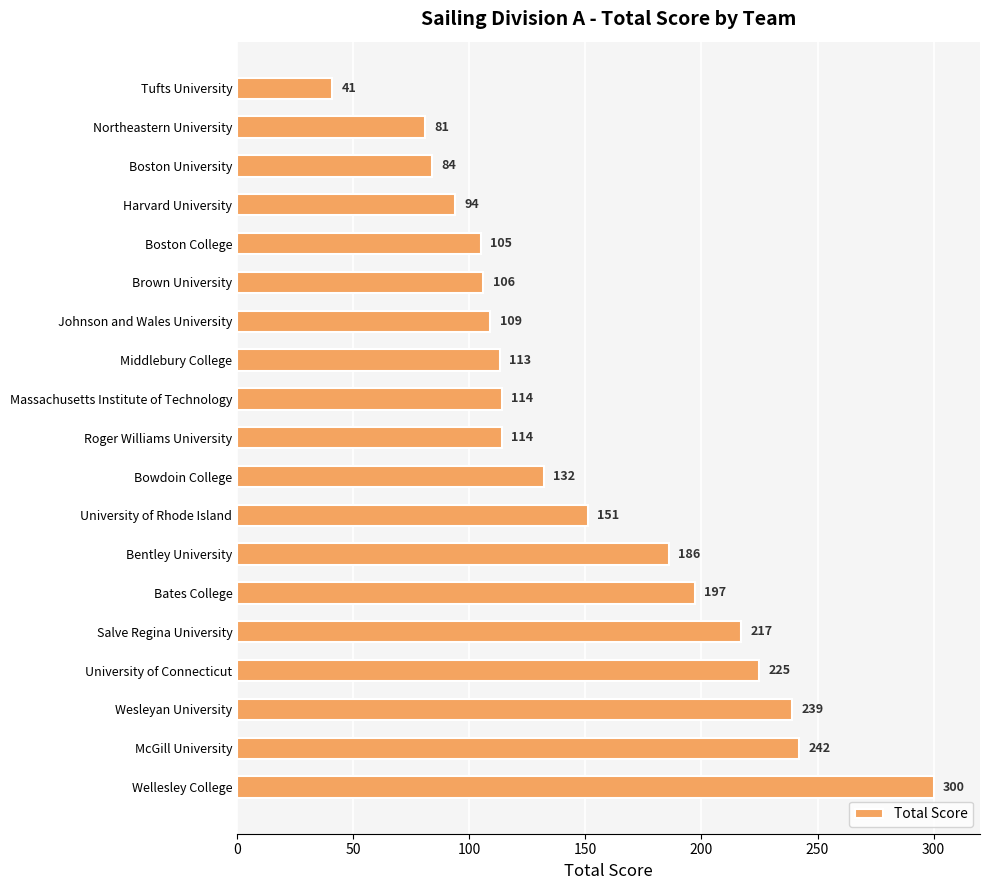

What is the change in value from Boston College to Bentley University?

+81